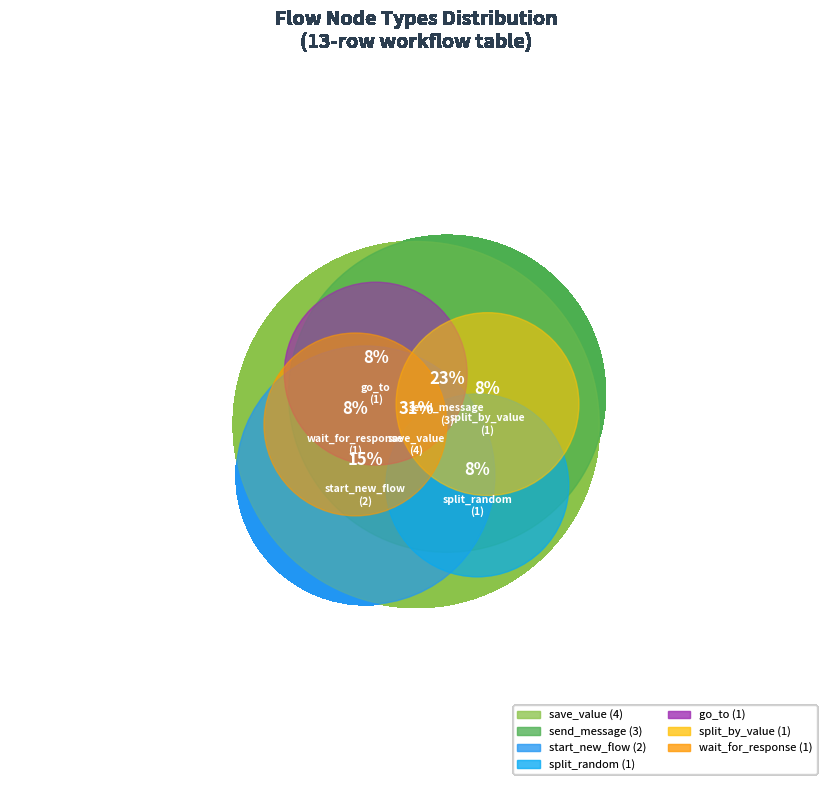

Does start_new_flow represent more than half of the total?

No